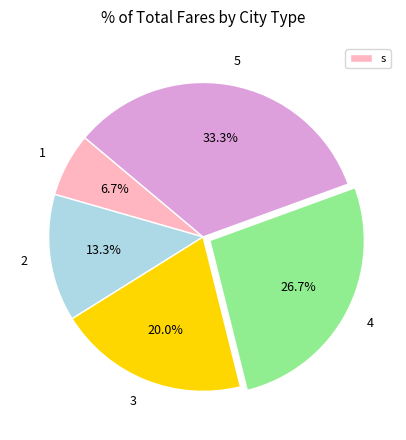

True or false: 3 accounts for 27% of the total.

False